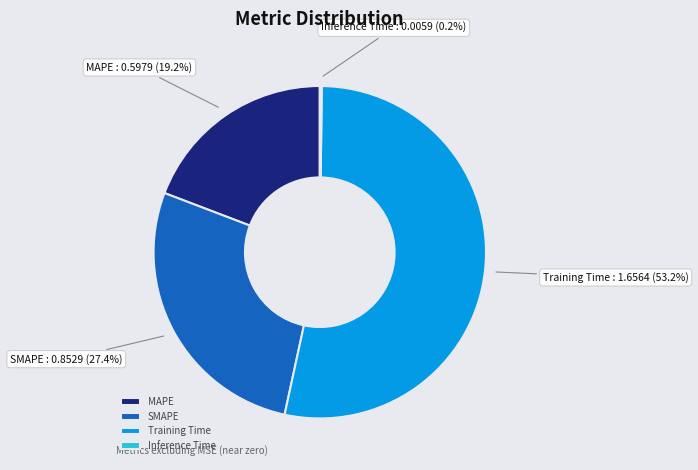

Which category has the biggest portion of the pie?

Training Time